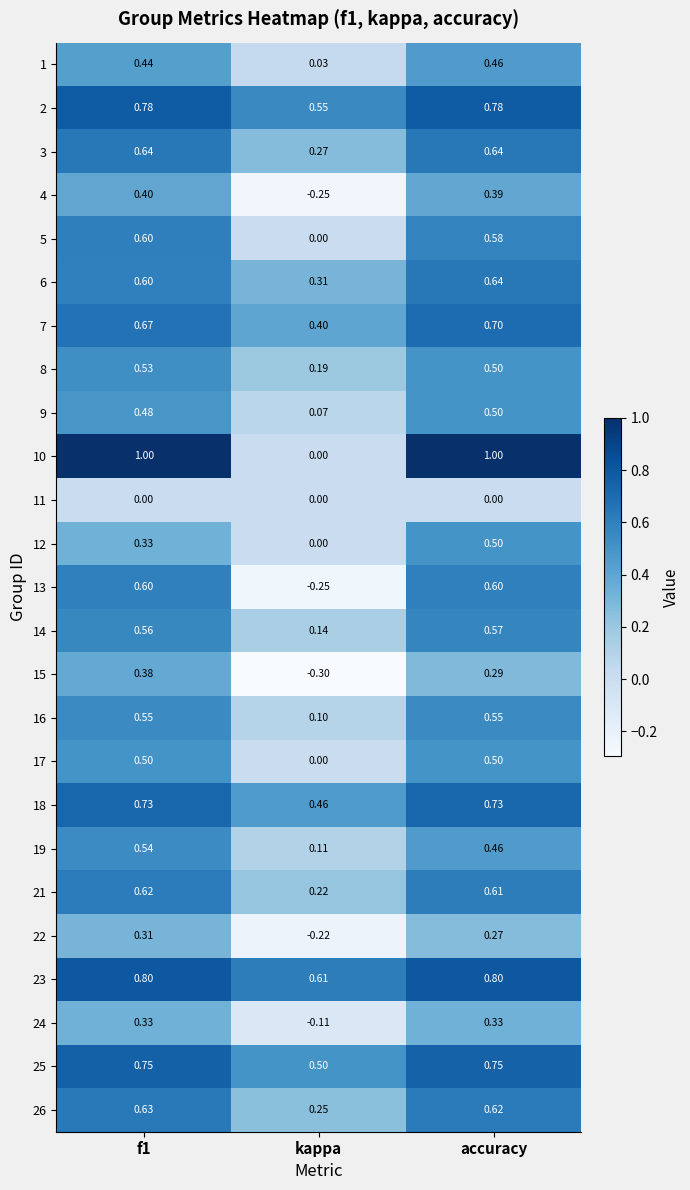

What is the greatest value displayed?

1.0